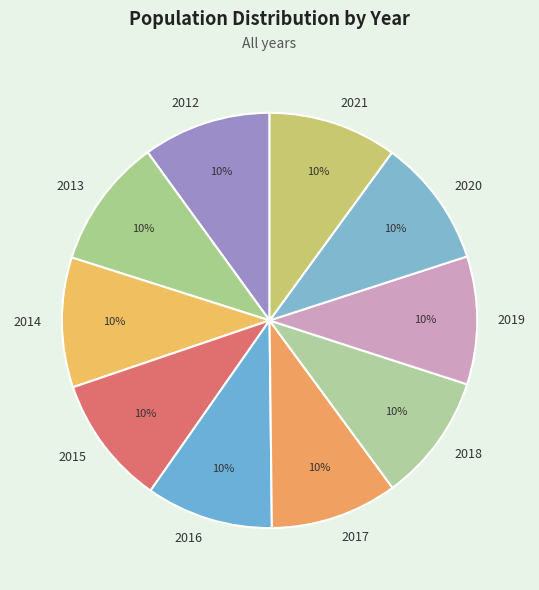

How many slices are in this pie chart?

10